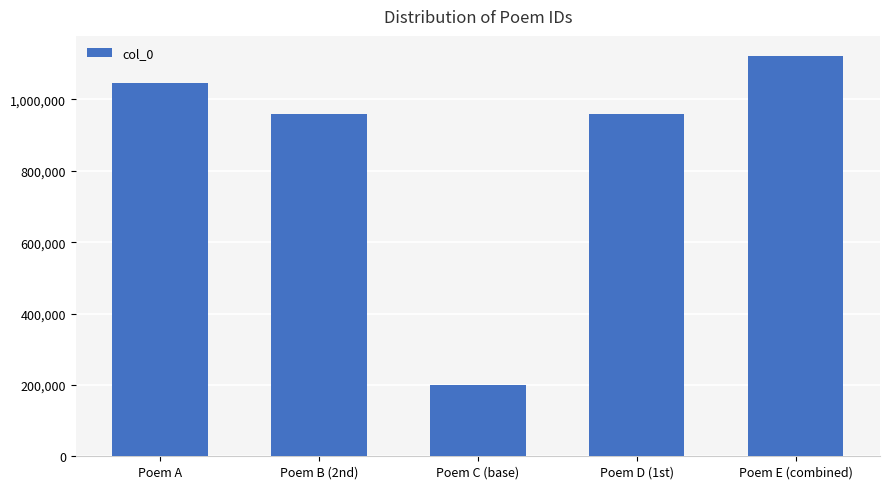

What is the ratio of the value at Poem D (1st) to the value at Poem B (2nd)?

1.0